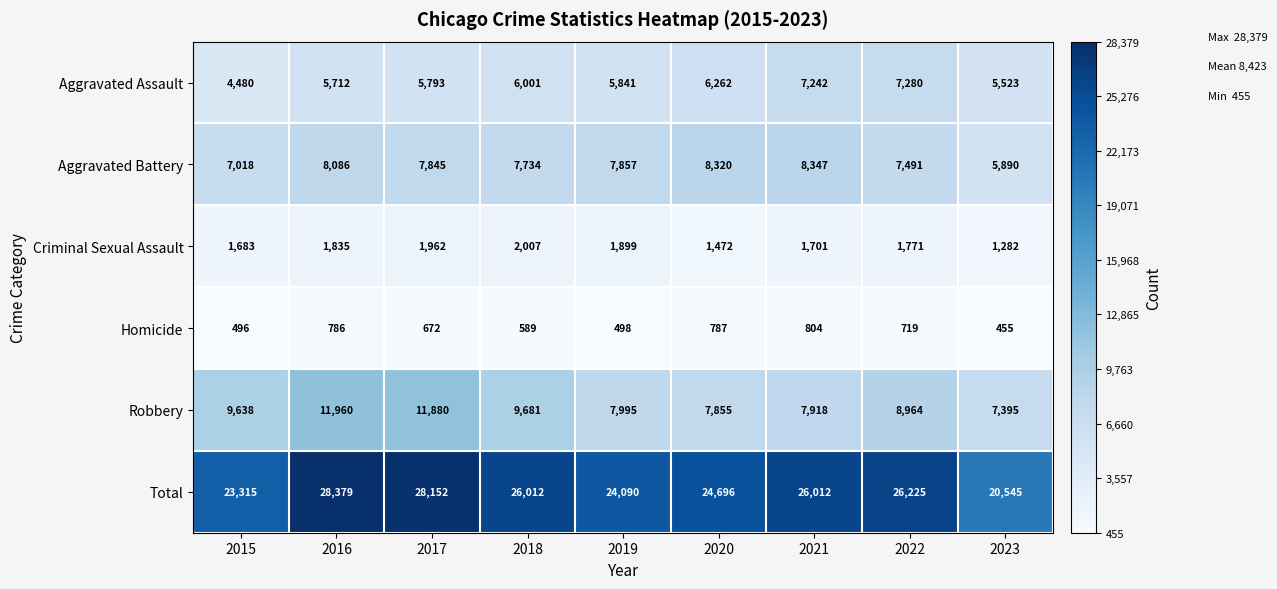

Rank the series at 2020 from lowest to highest value.

Homicide, Criminal Sexual Assault, Aggravated Assault, Robbery, Aggravated Battery, Total